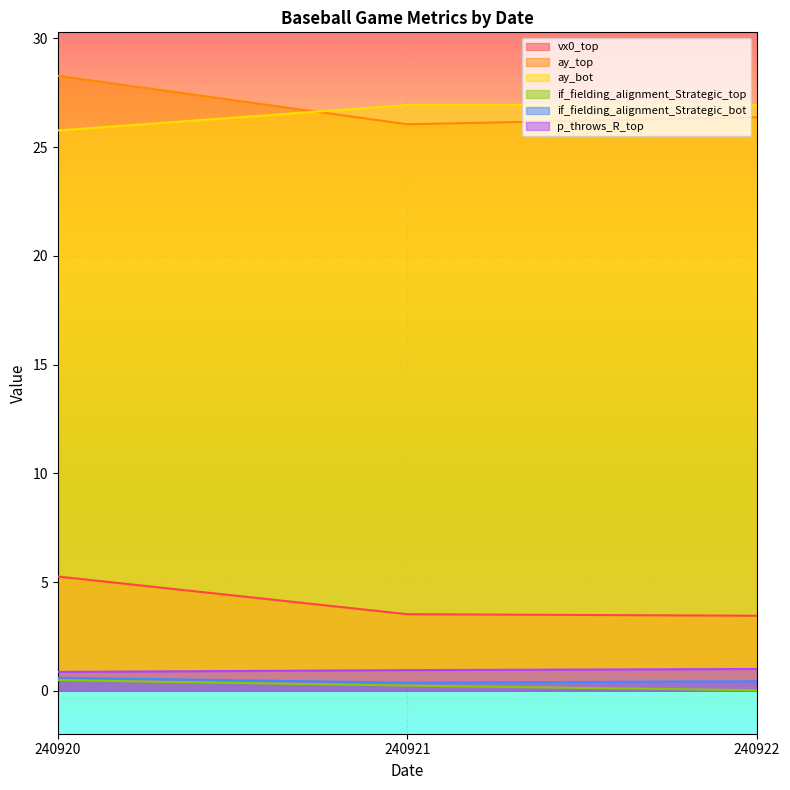

The value of p_throws_R_top at 240922 is 1.7. True or false?

False